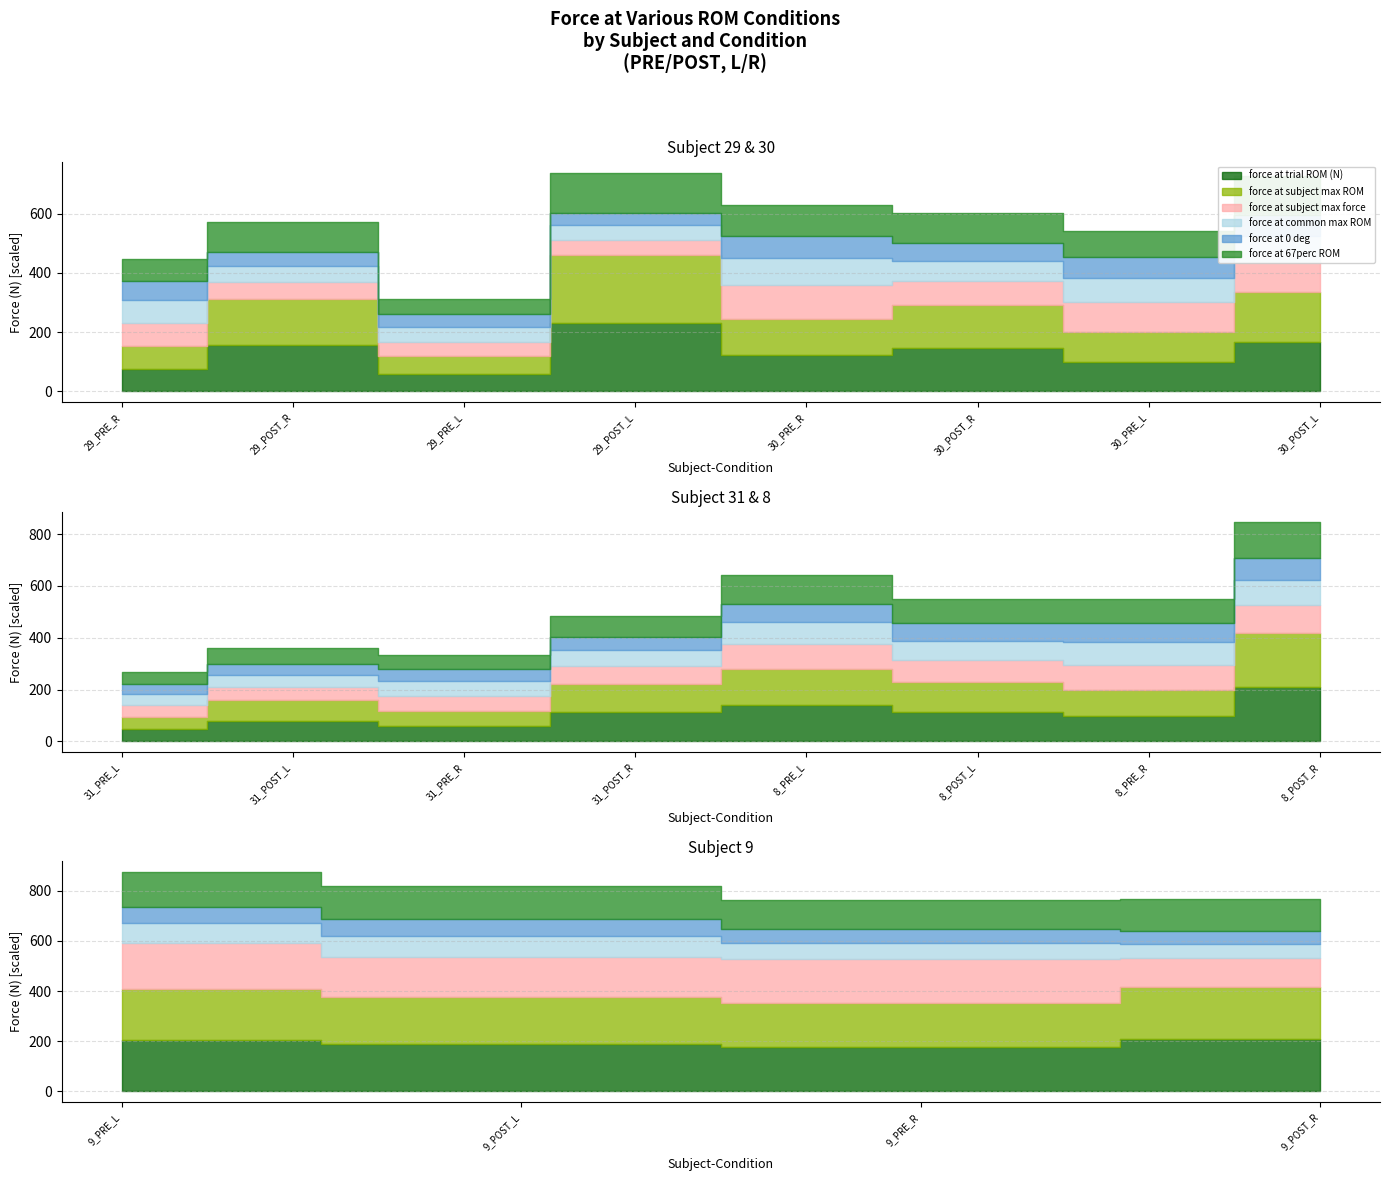

How many lines are shown in the chart?

6